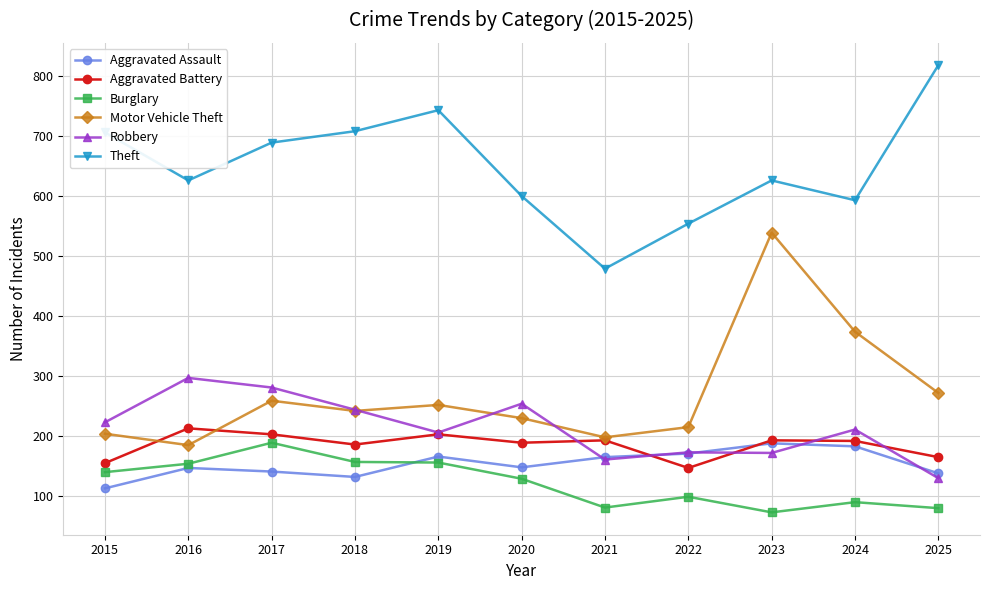

At which category does Theft reach its first local peak?

2019